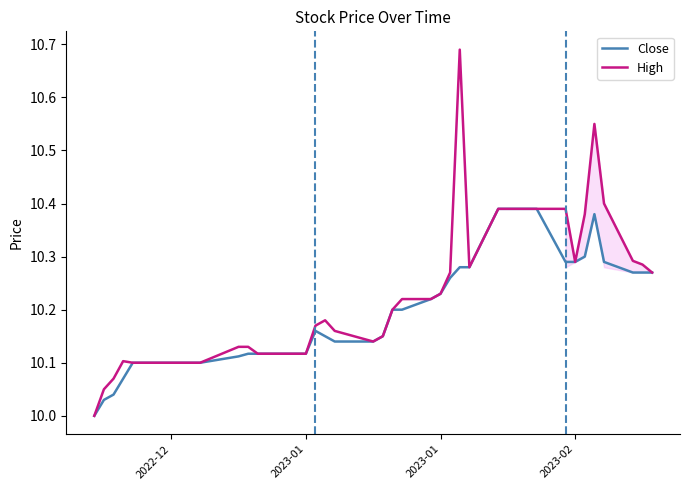

Which series has the largest range (max minus min)?

High